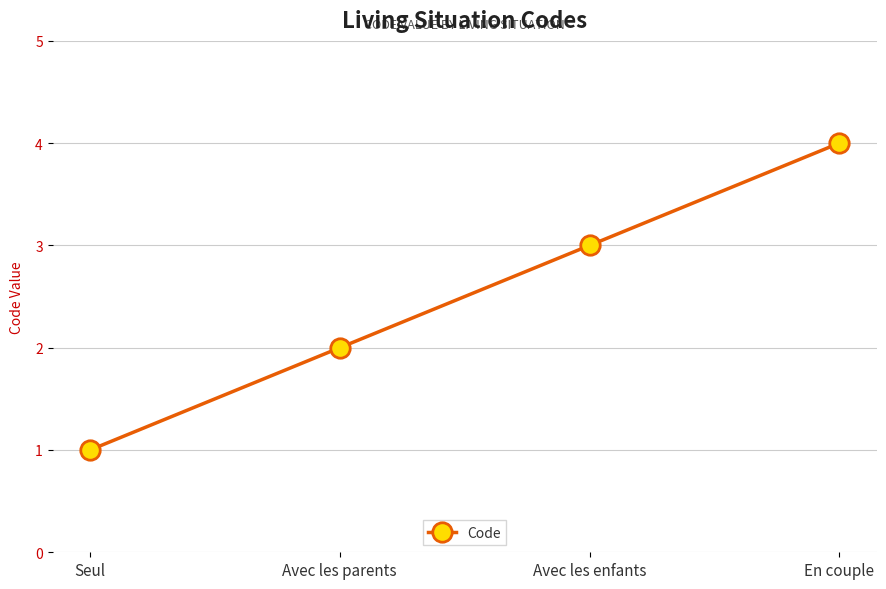

What is the change in value from Avec les parents to En couple?

+2